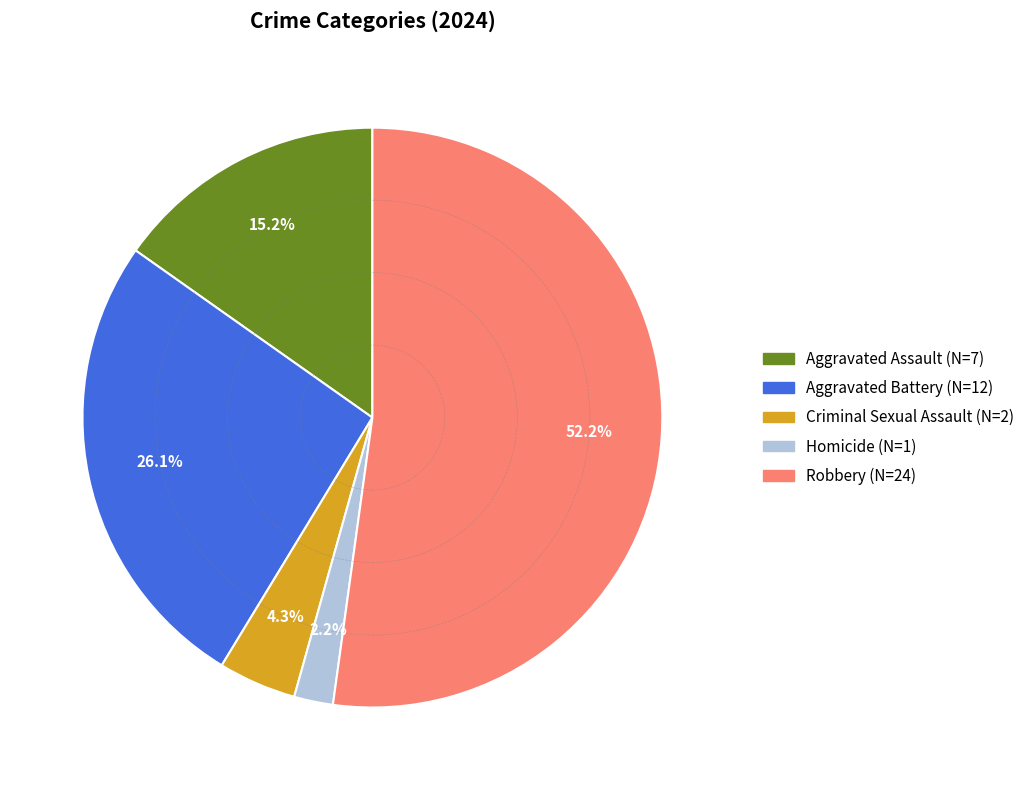

Do Criminal Sexual Assault and Aggravated Assault together represent more than half of the pie?

No